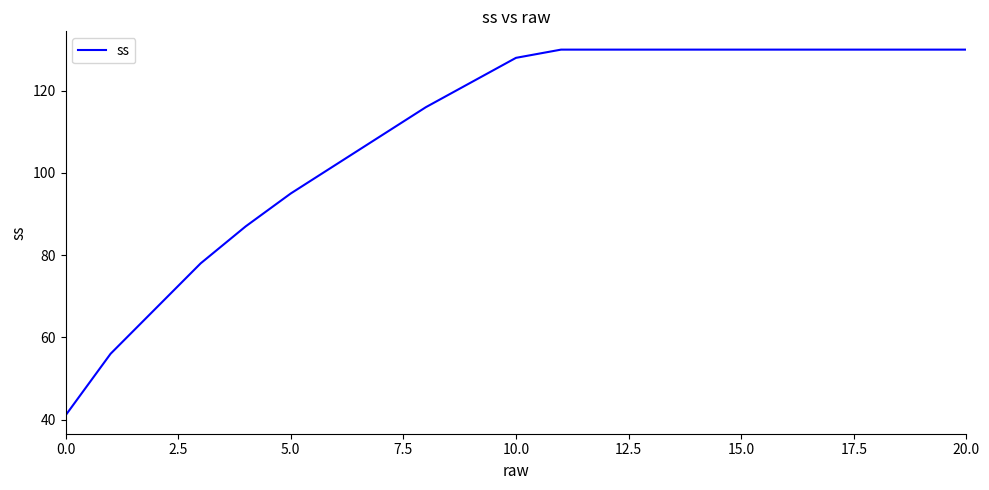

What is the difference between the maximum and minimum values?

89